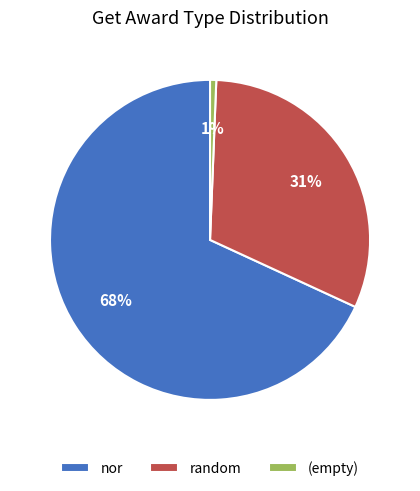

Does nor account for over 50% of the chart?

Yes